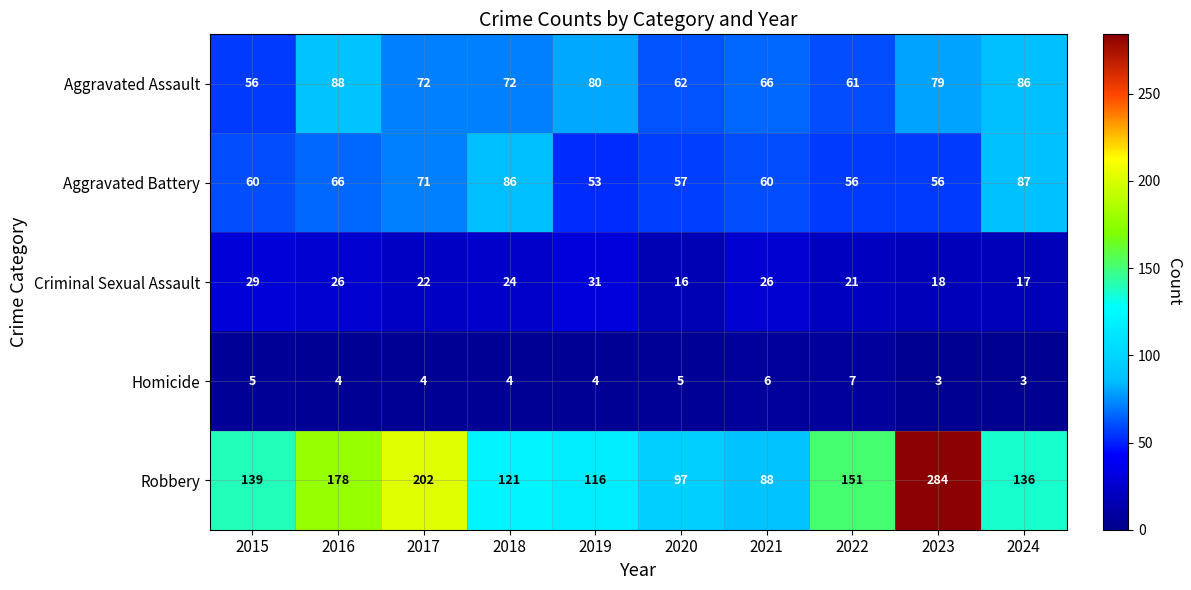

What is the approximate value of Criminal Sexual Assault at 2016, to the nearest 10?

30